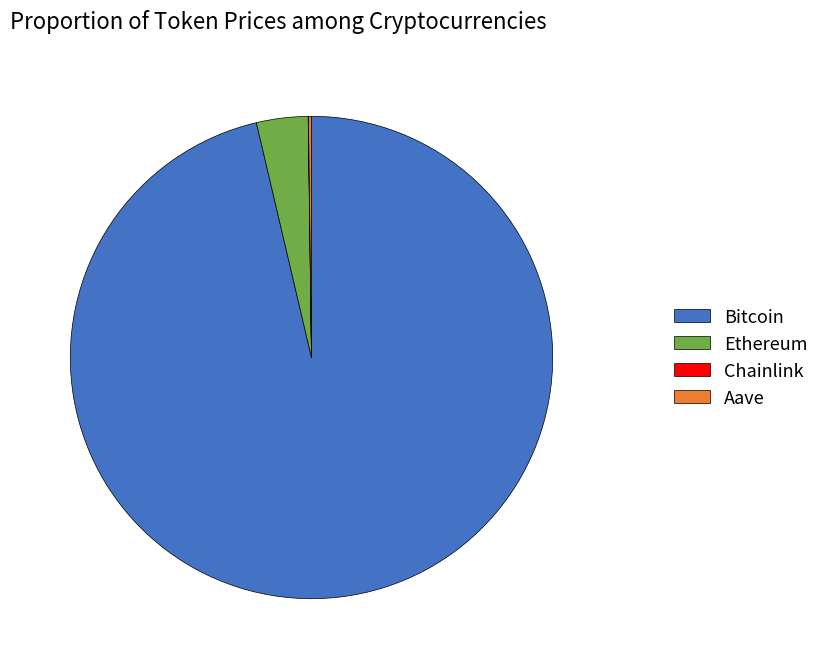

The Bitcoin slice represents 96% of the pie. True or false?

True